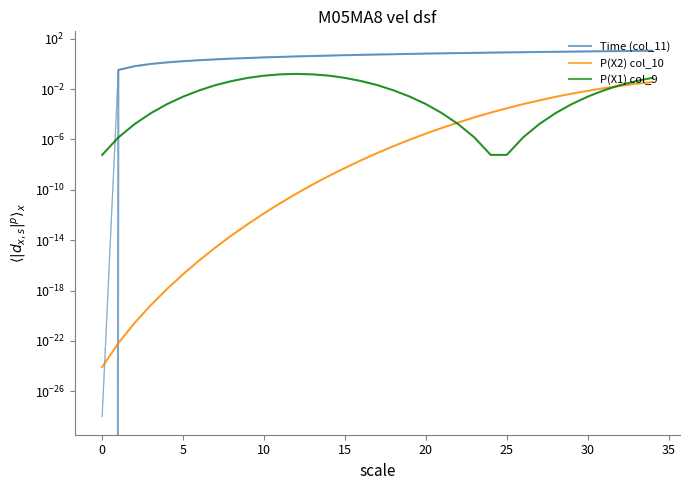

At which label does P(X1) col_9 reach its peak?

12